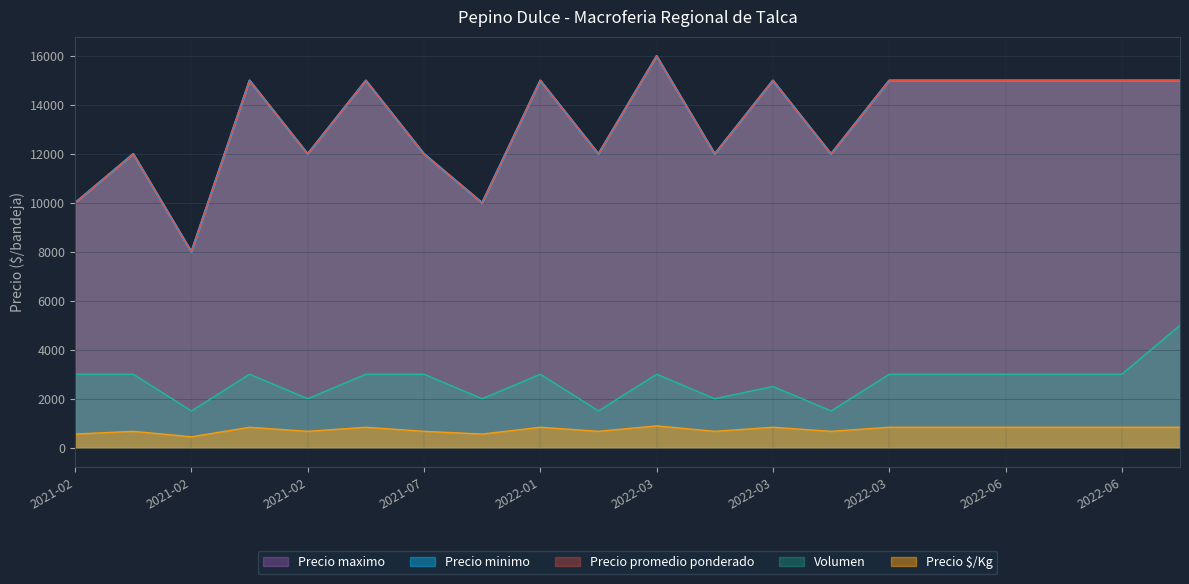

The Precio promedio ponderado series shows 15000 at 2021-02-16. True or false?

True